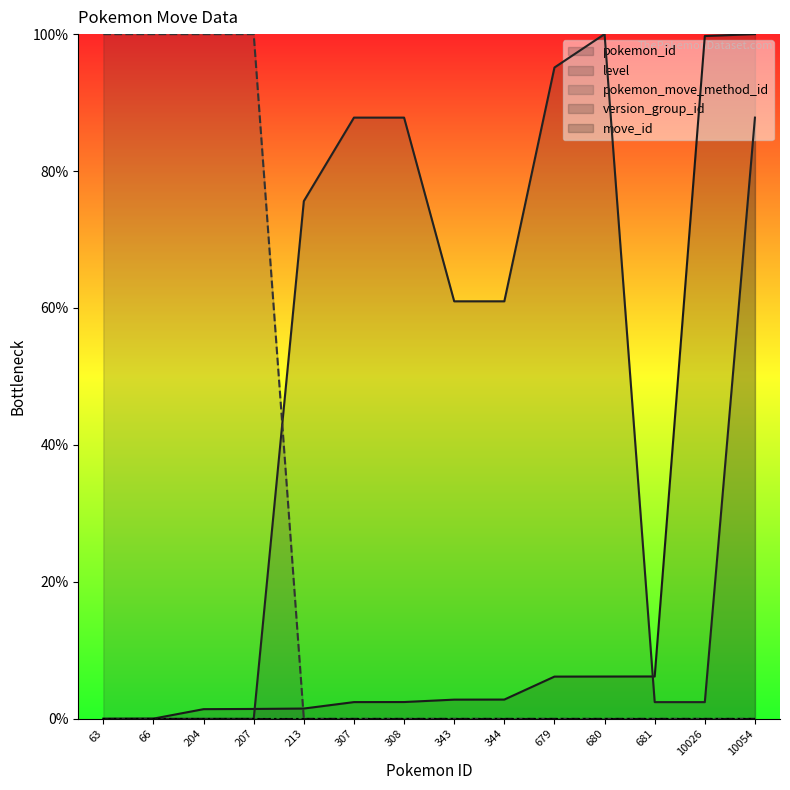

Does the chart display data point markers on the line(s)?

No